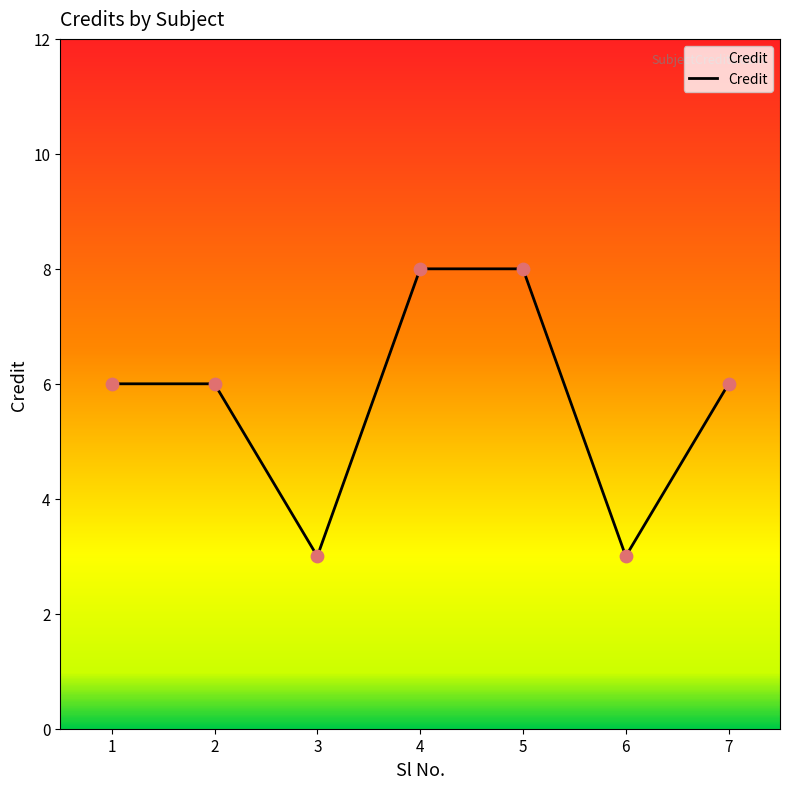

What is the ratio of the value at 5 to the value at 6?

2.7